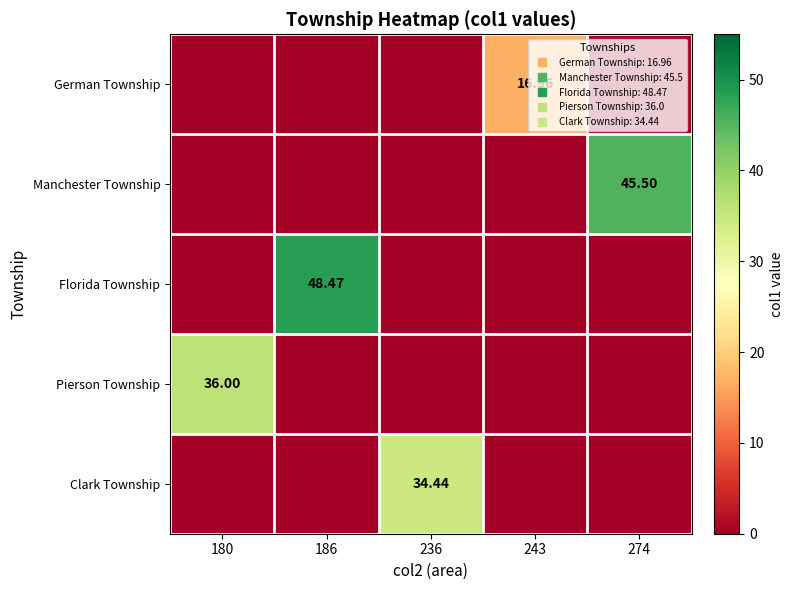

Which series changed the most between 180 and 186?

Florida Township